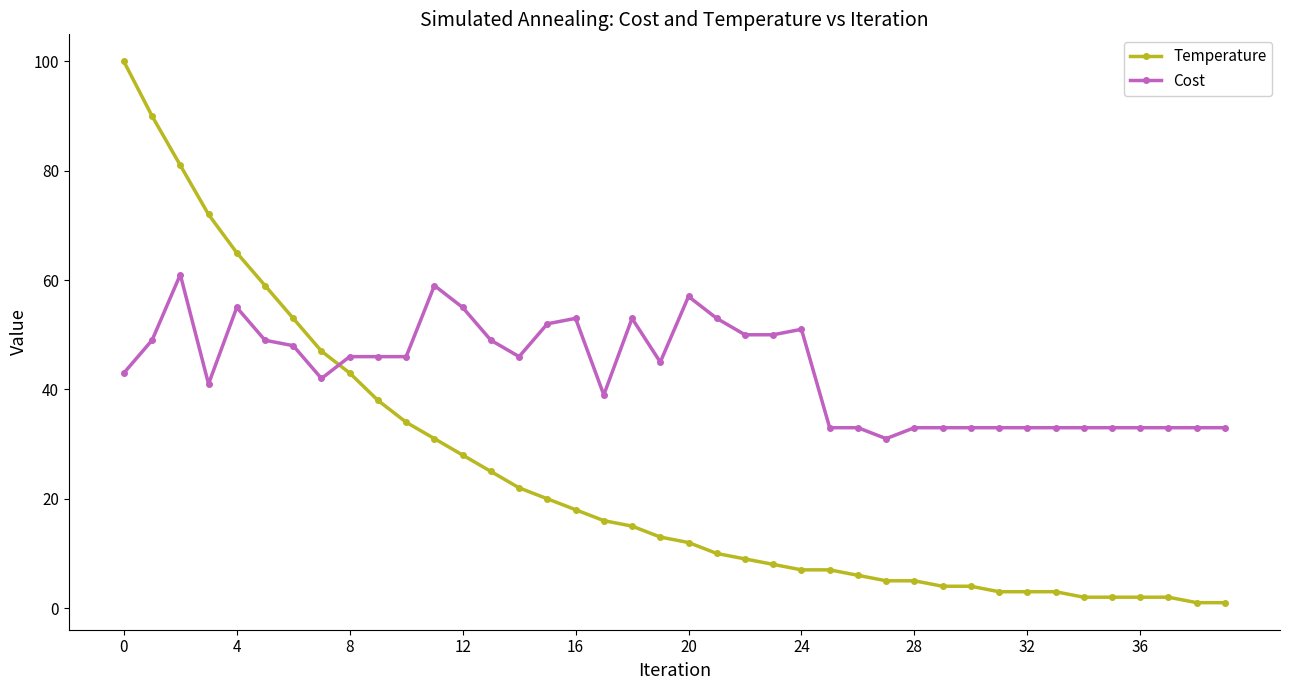

Which series has the widest spread of values?

Temperature